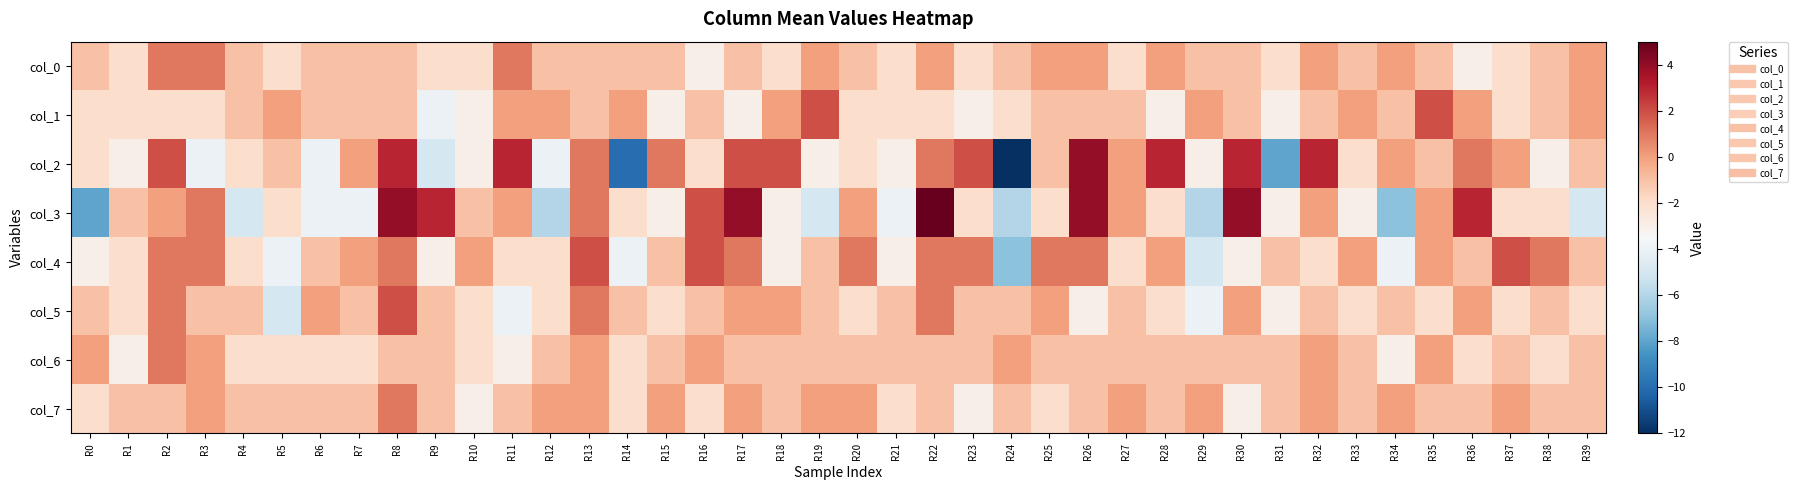

At how many categories does at least one series exceed 2?

10